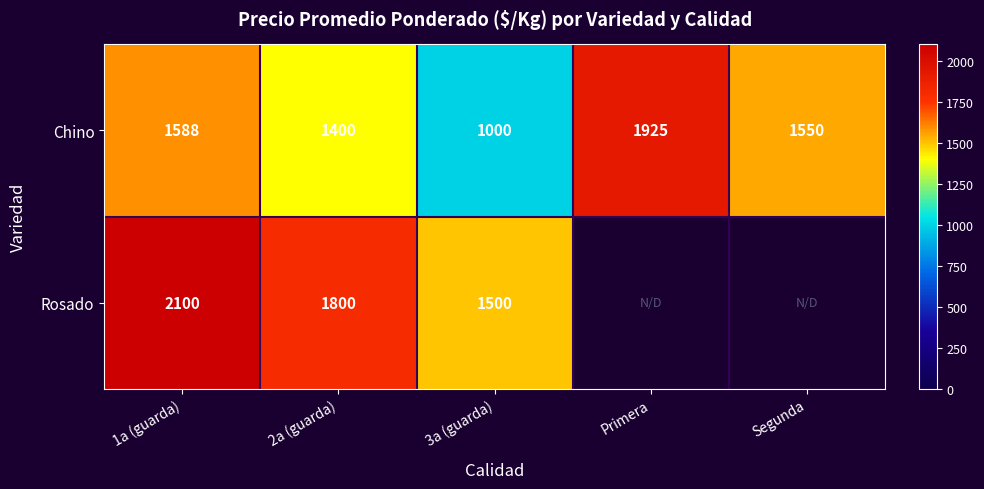

What is the difference between the highest and lowest values at 2a (guarda)?

400